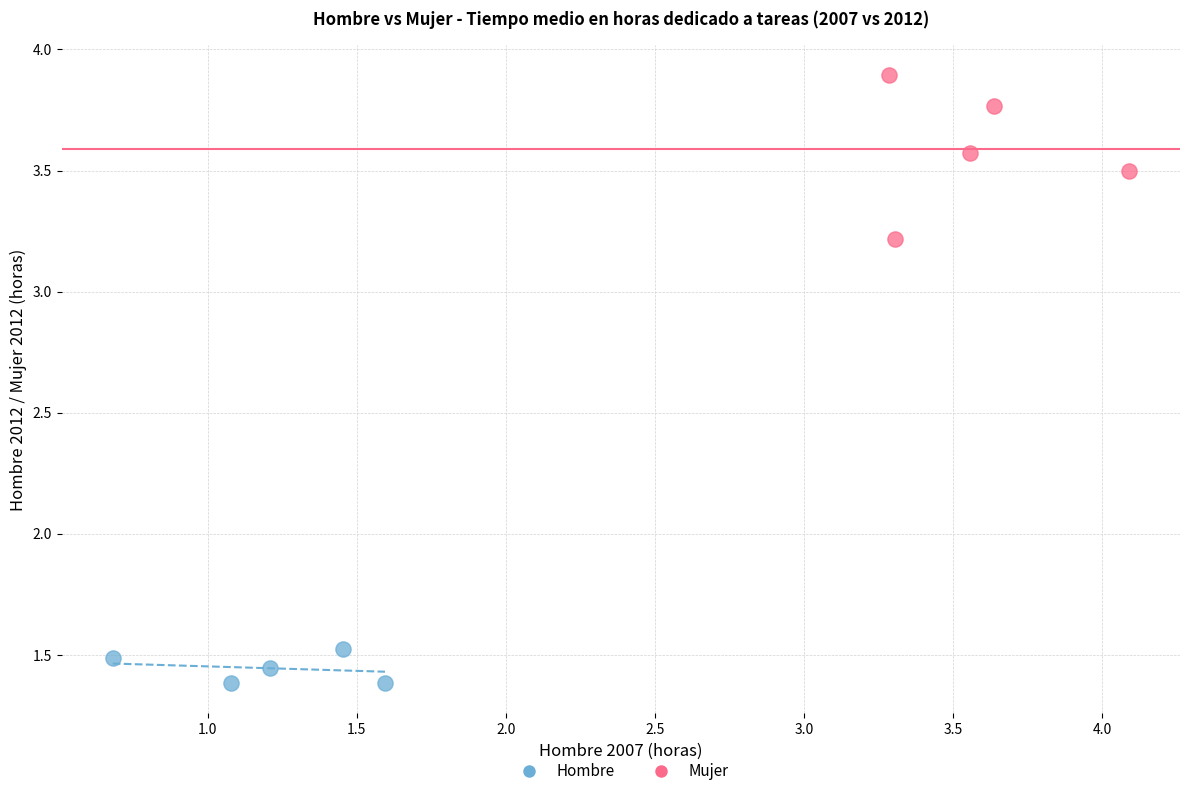

Which series has the largest Y range (max minus min)?

Mujer